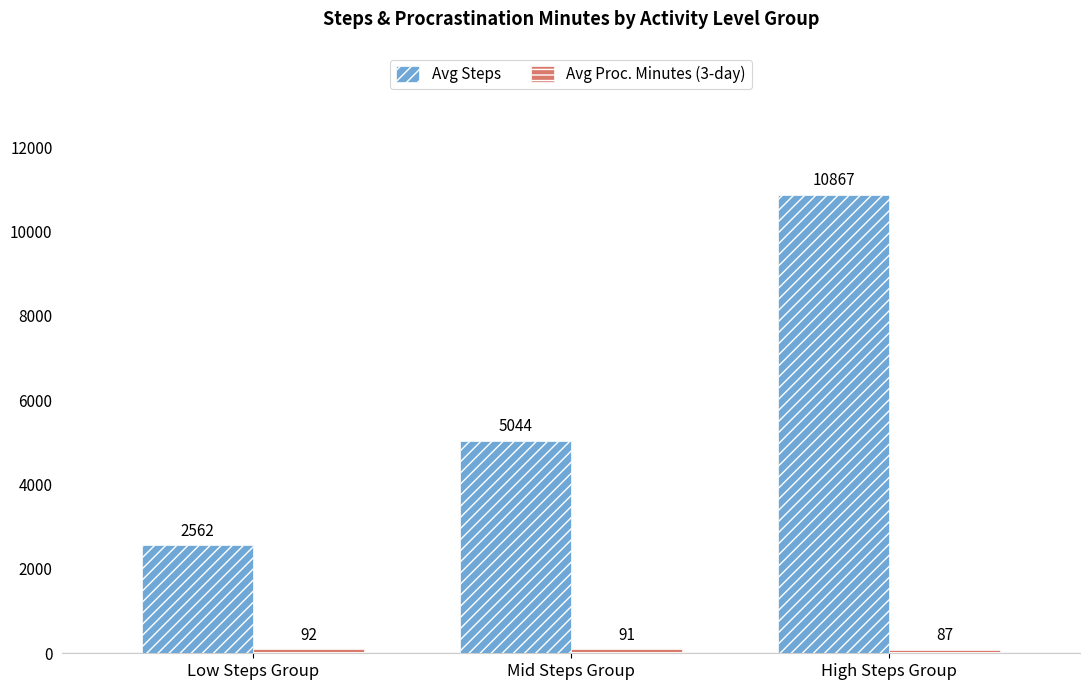

Rank the categories by Avg Steps value from lowest to highest.

Low Steps Group, Mid Steps Group, High Steps Group